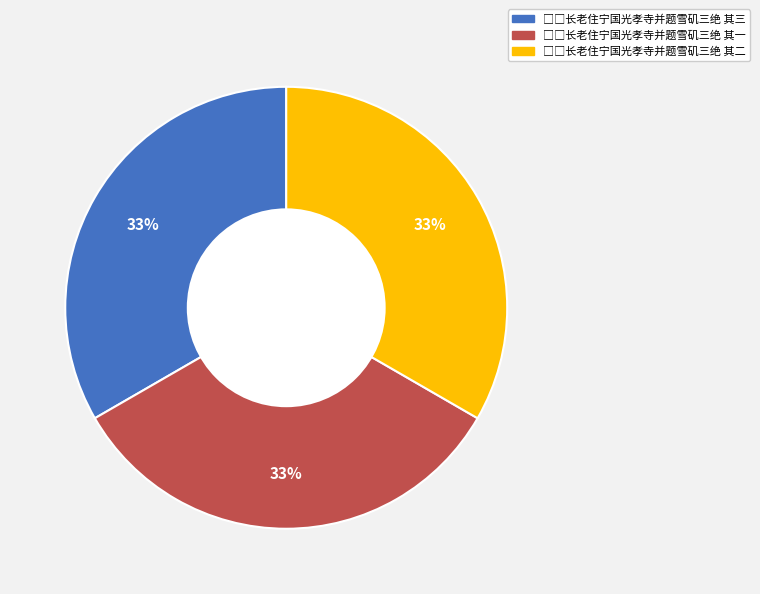

To the nearest percent, what is the average slice percentage?

33%